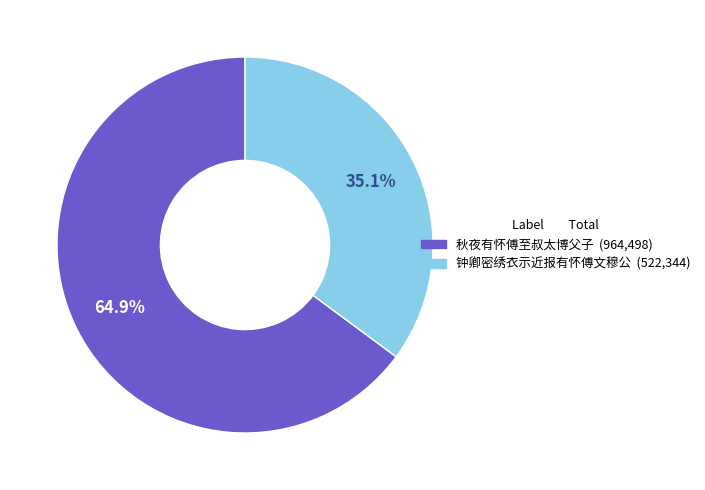

Is there any slice that represents more than half of the pie?

Yes